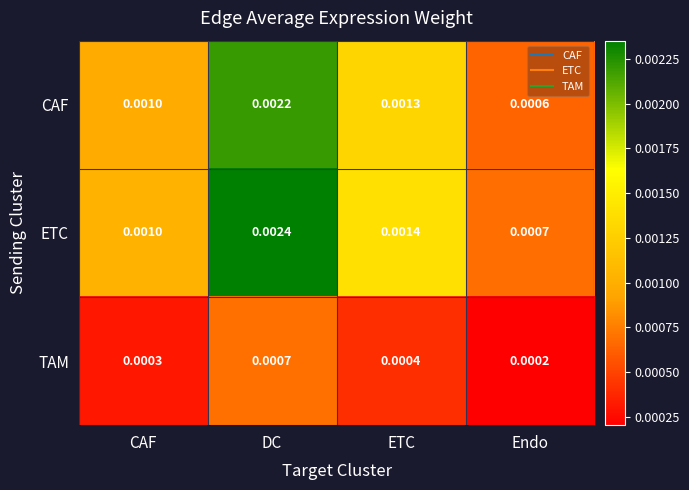

Which label corresponds to the smallest value in the chart?

Endo